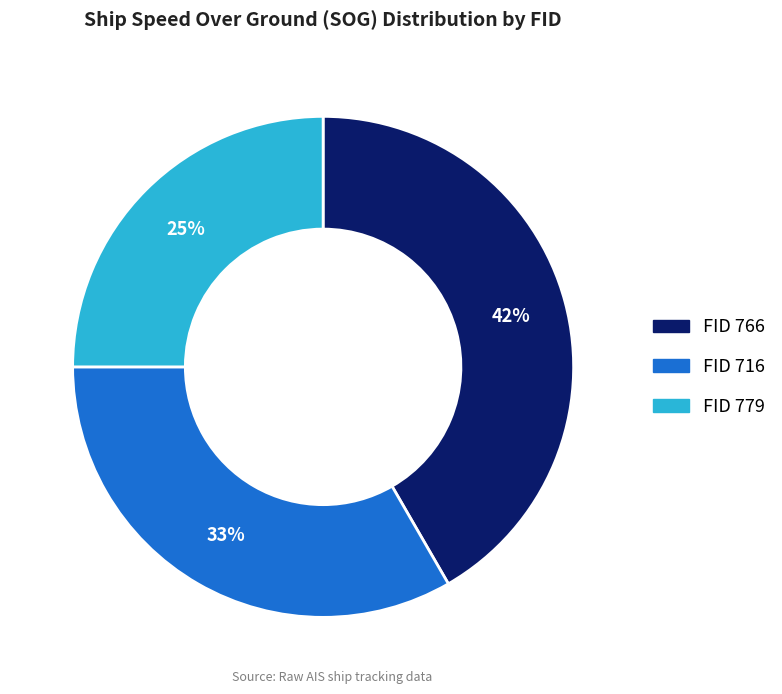

How many segments does this pie chart have?

3